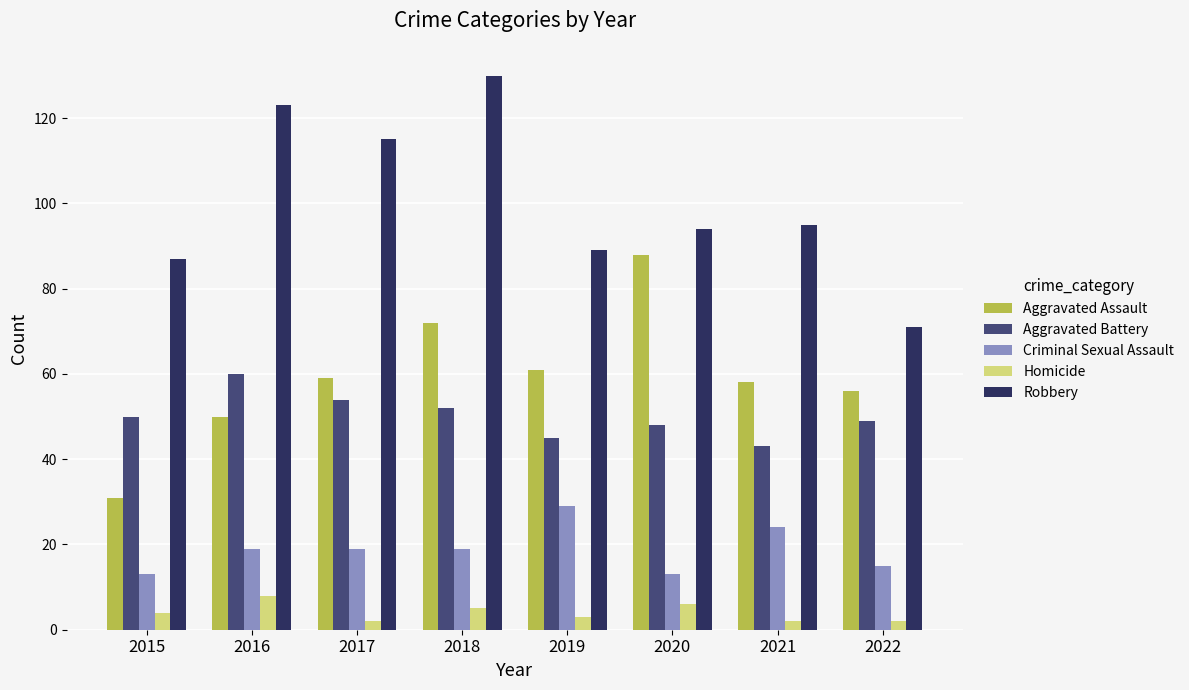

Which category has the highest value across all series?

2018